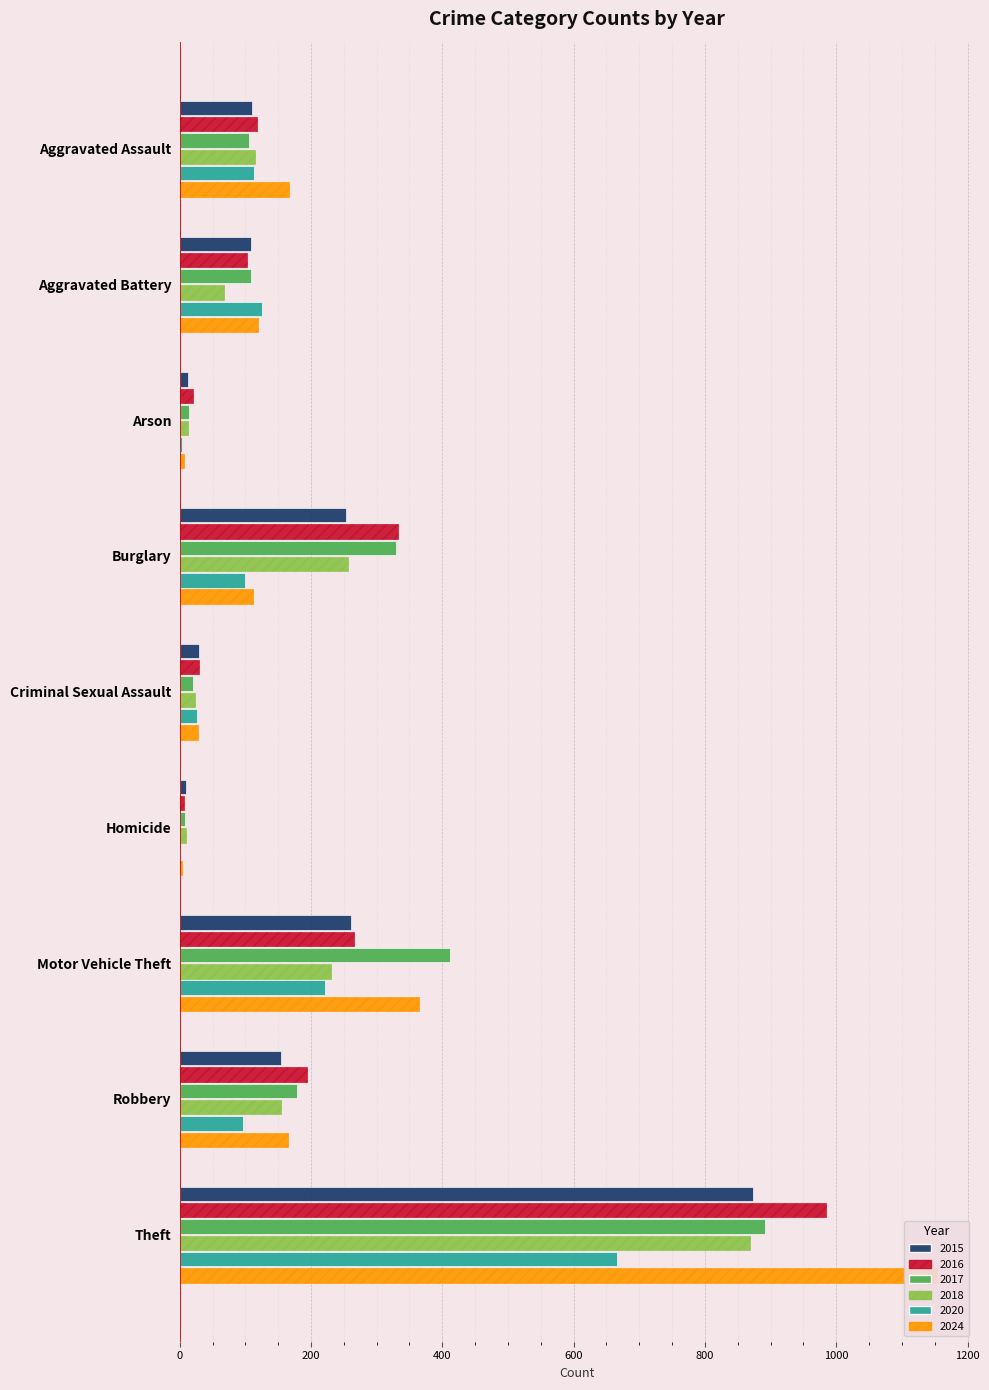

Reading right to left, list all the values displayed in this chart.

2015: Theft=874	Robbery=154	Motor Vehicle Theft=261	Homicide=9	Criminal Sexual Assault=29	Burglary=254	Arson=13	Aggravated Battery=108	Aggravated Assault=110
2016: Theft=984	Robbery=194	Motor Vehicle Theft=265	Homicide=7	Criminal Sexual Assault=30	Burglary=333	Arson=20	Aggravated Battery=102	Aggravated Assault=118
2017: Theft=892	Robbery=178	Motor Vehicle Theft=411	Homicide=8	Criminal Sexual Assault=21	Burglary=329	Arson=14	Aggravated Battery=108	Aggravated Assault=105
2018: Theft=868	Robbery=155	Motor Vehicle Theft=231	Homicide=10	Criminal Sexual Assault=23	Burglary=257	Arson=12	Aggravated Battery=67	Aggravated Assault=115
2020: Theft=666	Robbery=97	Motor Vehicle Theft=221	Homicide=2	Criminal Sexual Assault=27	Burglary=100	Arson=4	Aggravated Battery=125	Aggravated Assault=113
2024: Theft=1153	Robbery=165	Motor Vehicle Theft=365	Homicide=4	Criminal Sexual Assault=28	Burglary=112	Arson=7	Aggravated Battery=119	Aggravated Assault=166